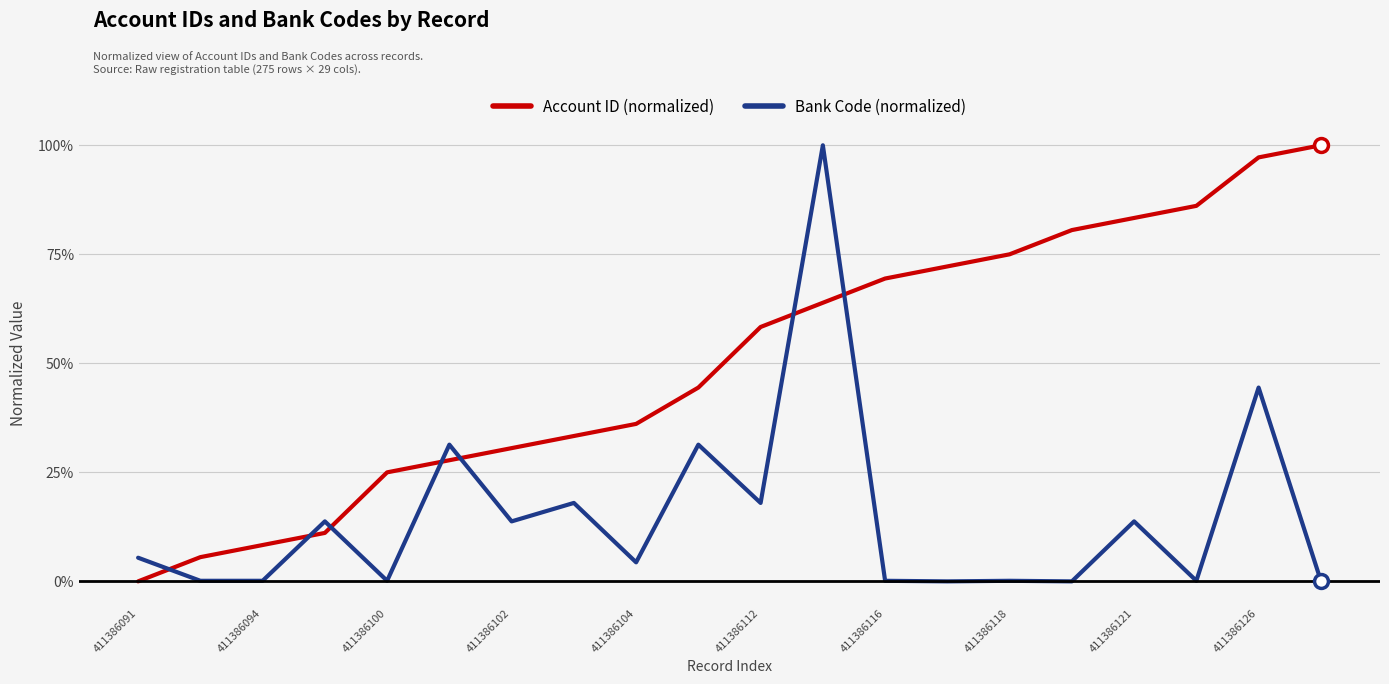

What is the difference between the second highest and minimum values in the Account ID (normalized) series?

97.2